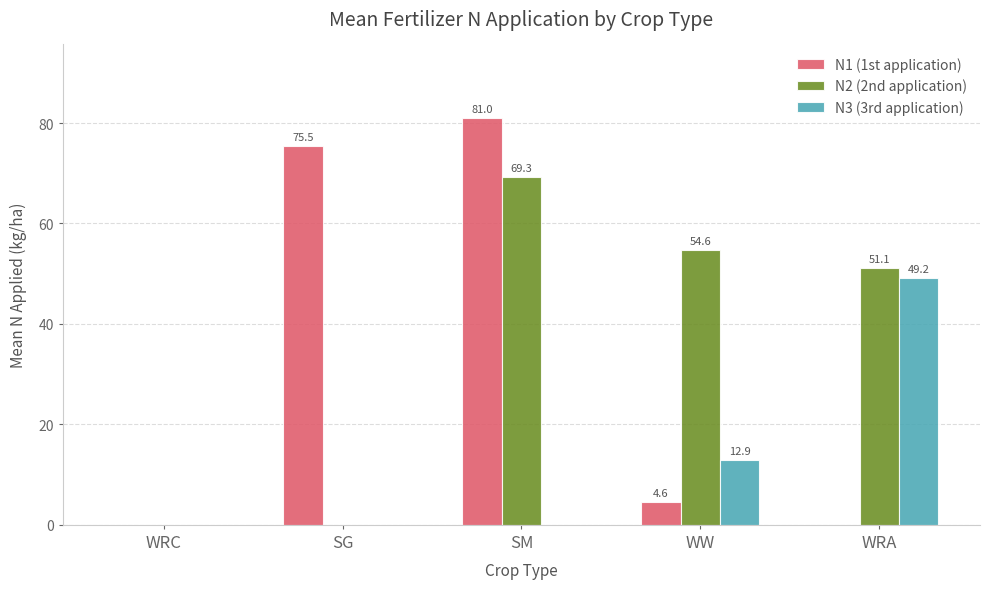

What is the sum of all N1 (1st application) values?

161.1